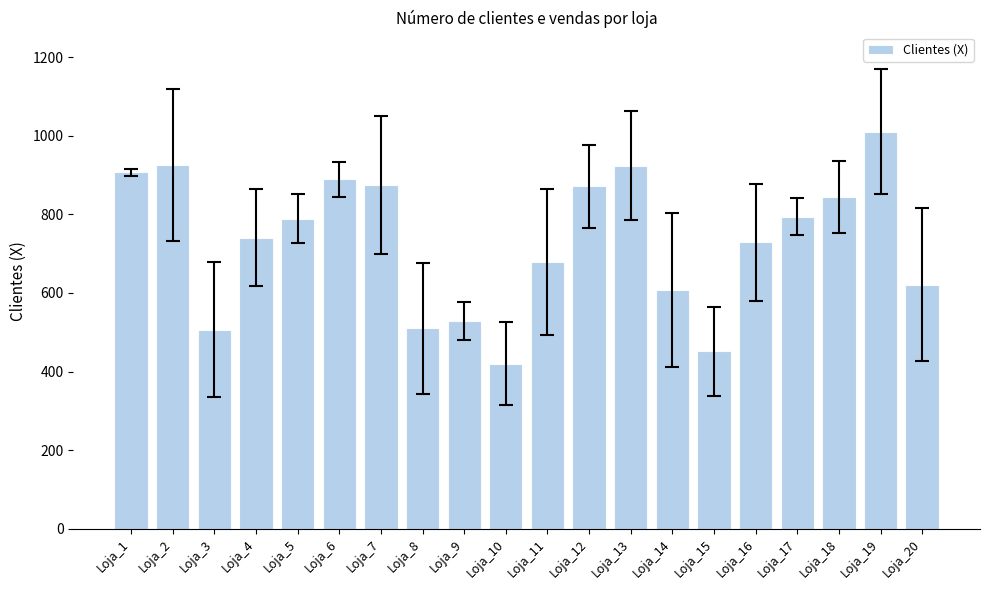

Between Loja_8 and Loja_4, which is larger?

Loja_4